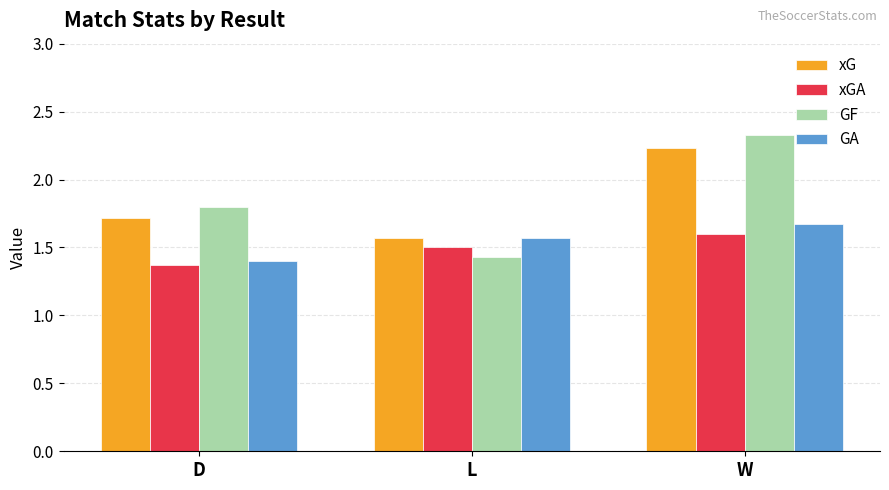

Is the value of xG at D greater than the value of GF at D?

No